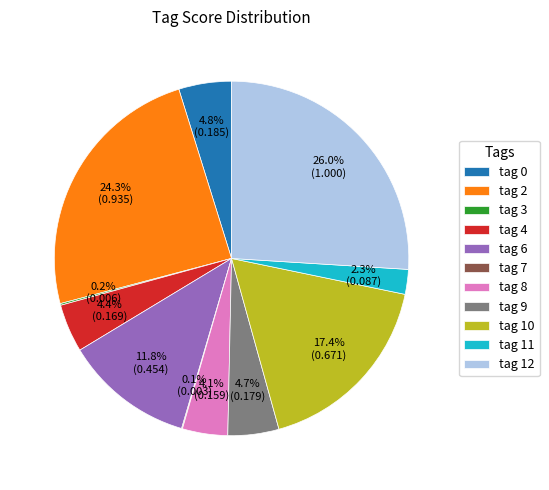

Is the sum of tag 11 and tag 12 greater than half?

No